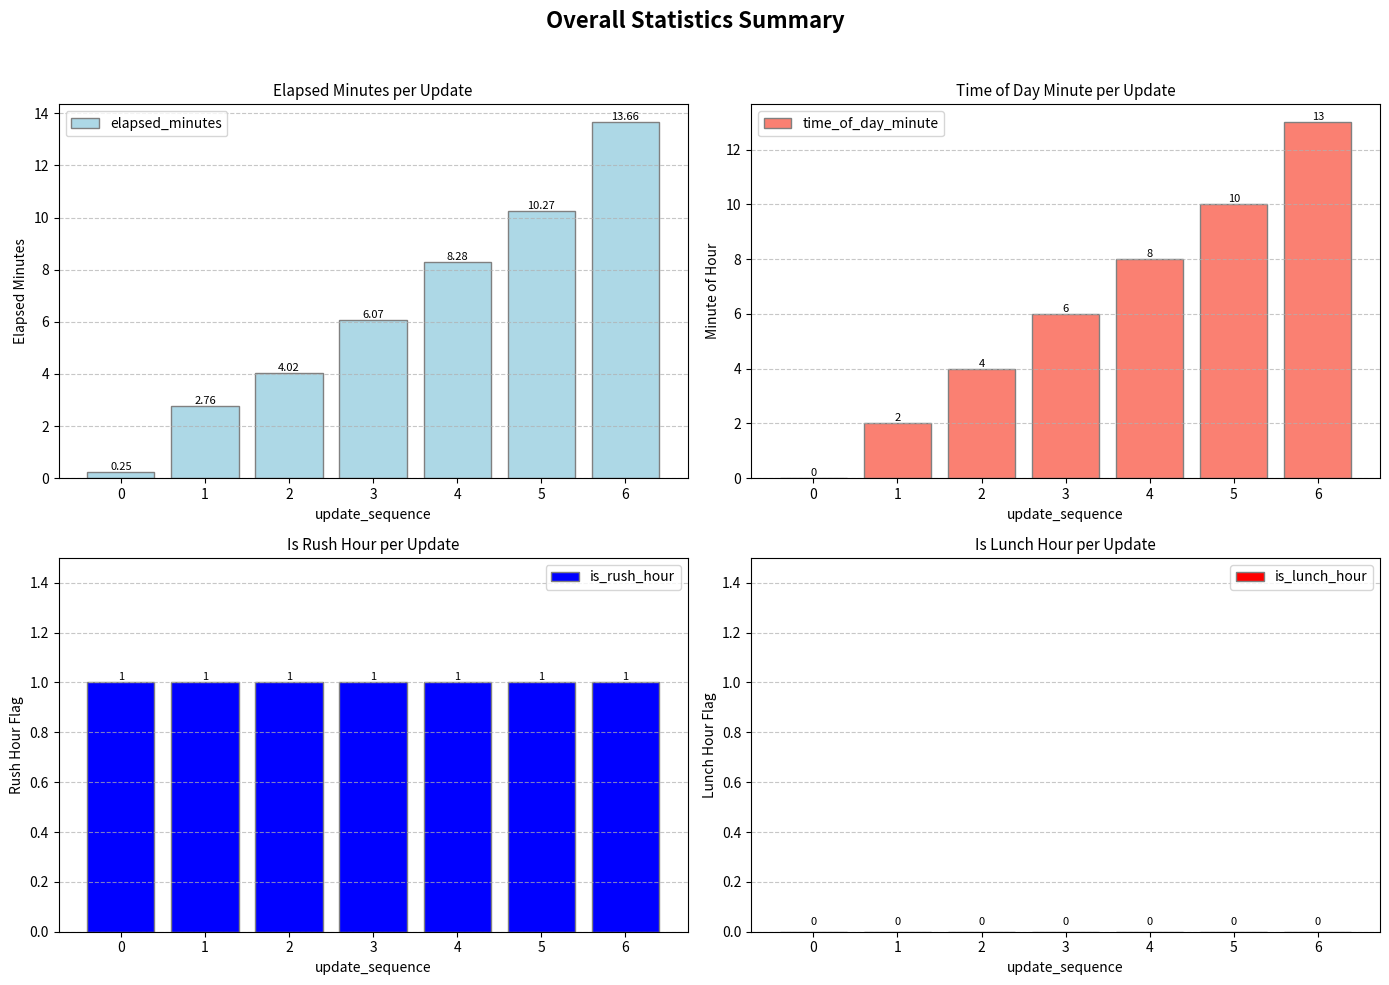

Between 6 and 0, which is larger?

6